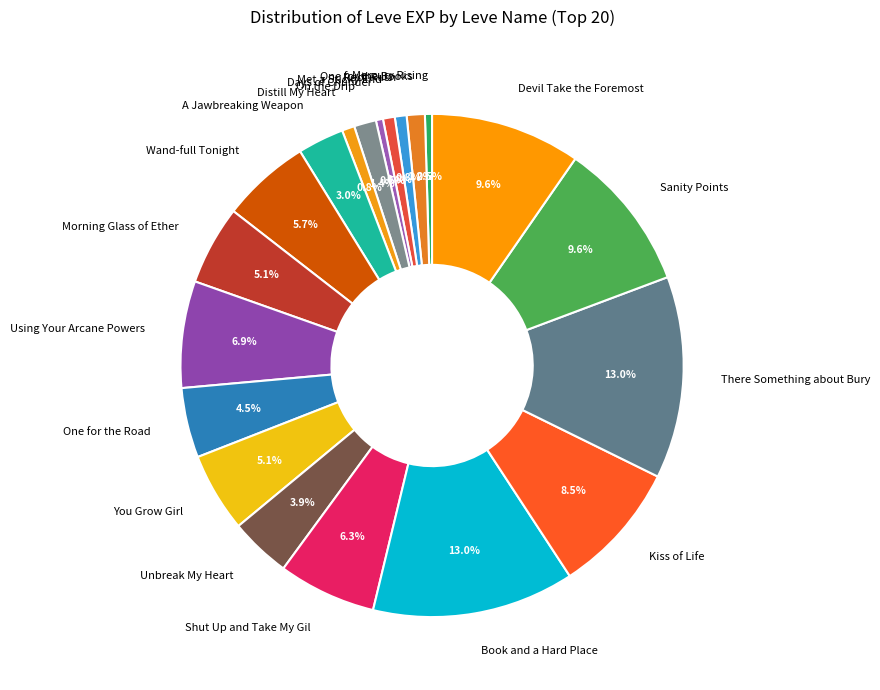

Count the number of slices in the pie.

20